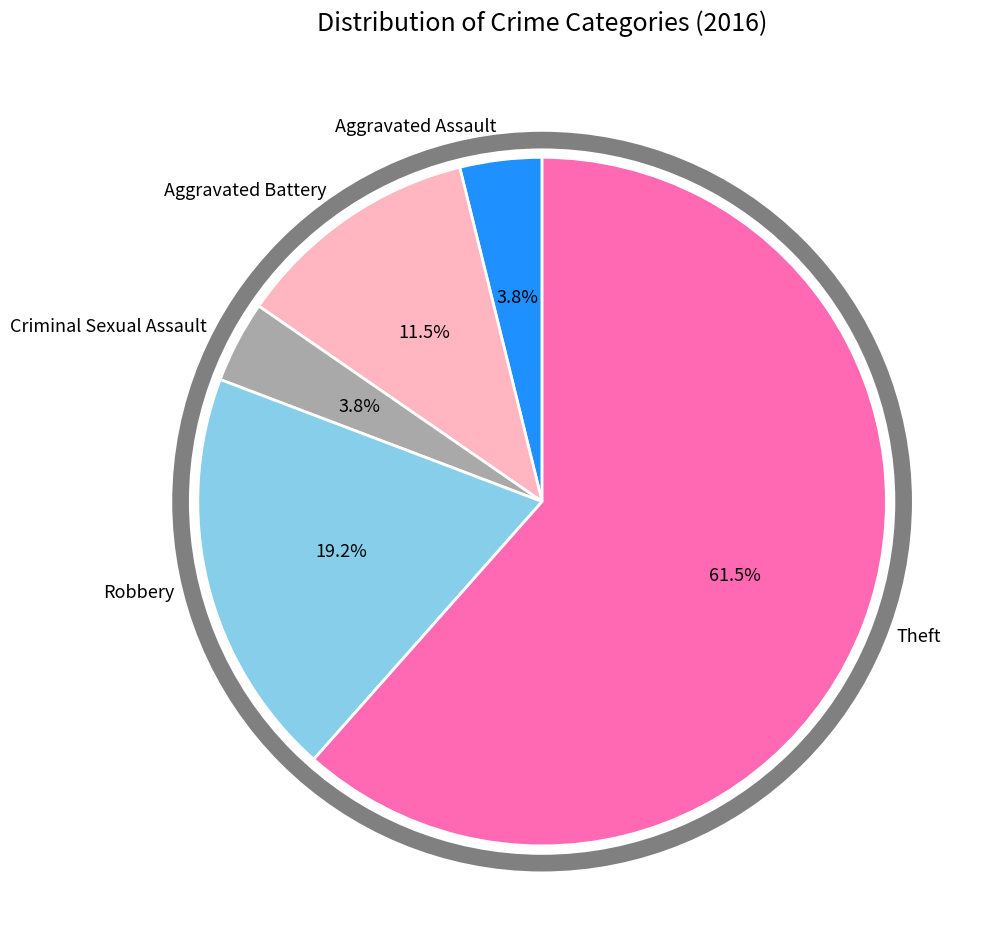

To the nearest percent, what percentage of the pie is Aggravated Assault?

4%